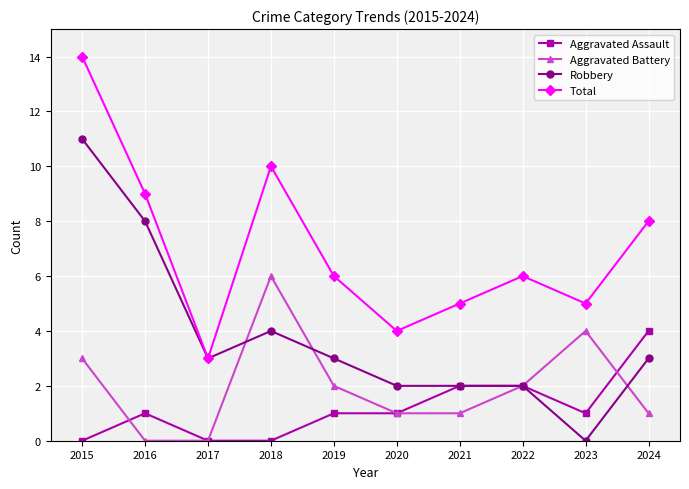

What are all the series names shown in the legend?

Aggravated Assault, Aggravated Battery, Robbery, Total